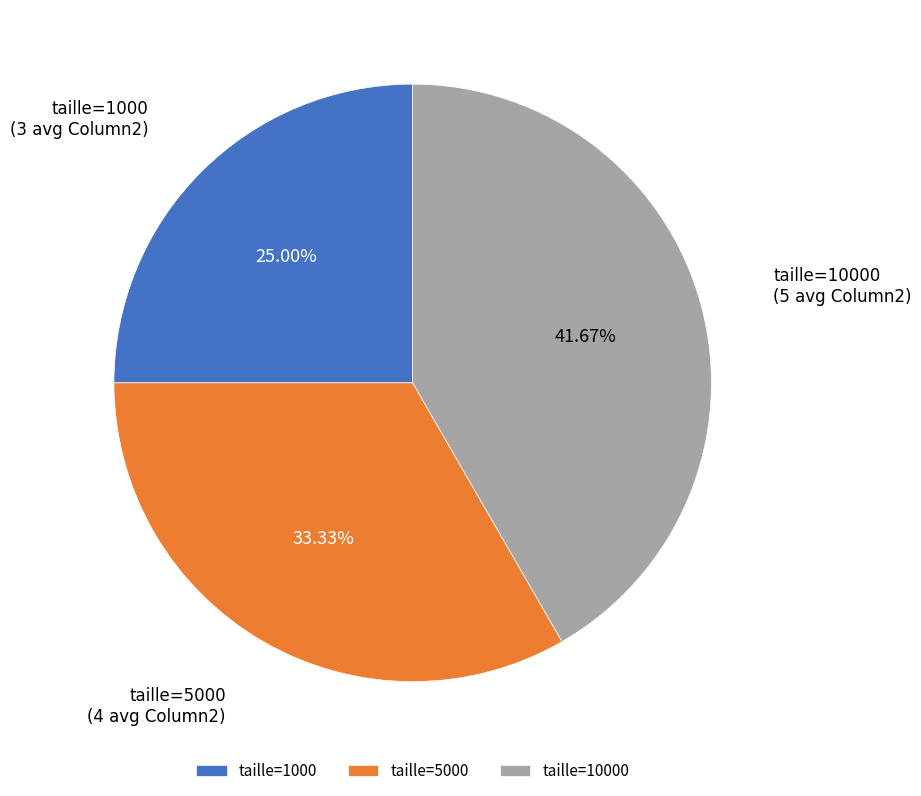

To the nearest percent, what is the average slice percentage?

33%